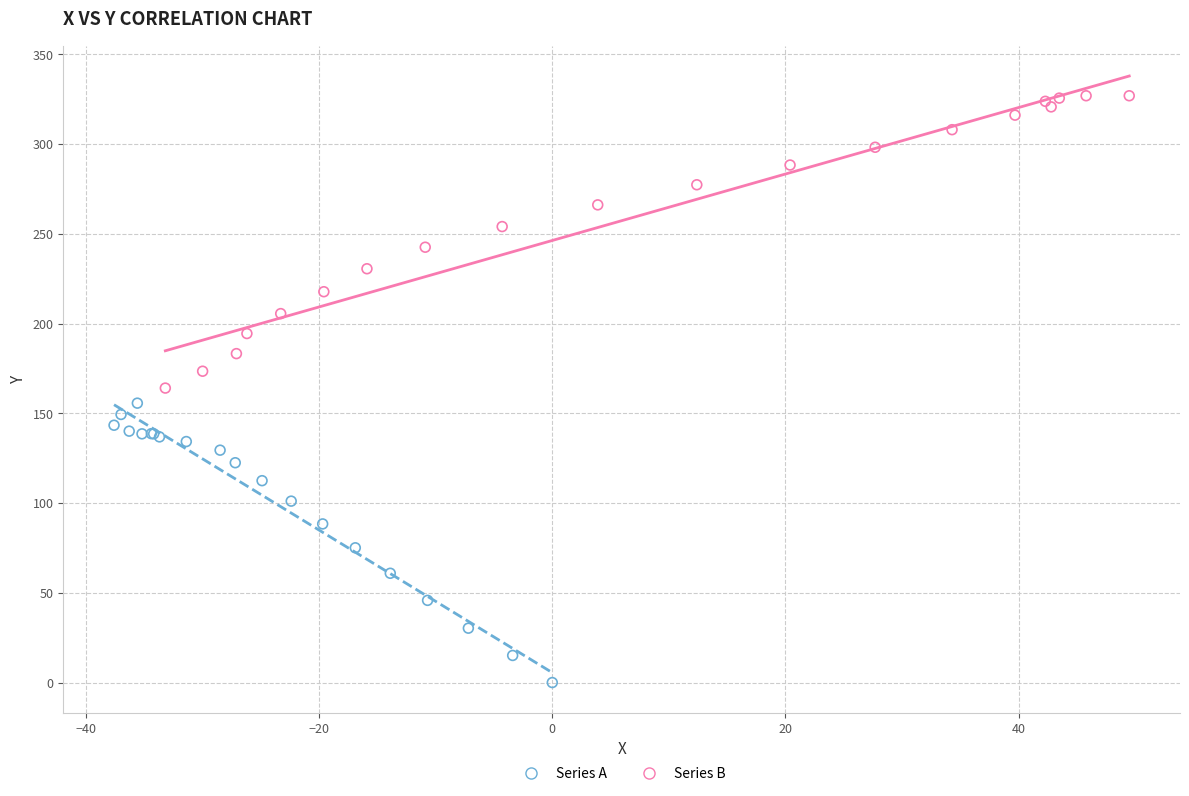

Which series has the widest spread of Y values?

Series B